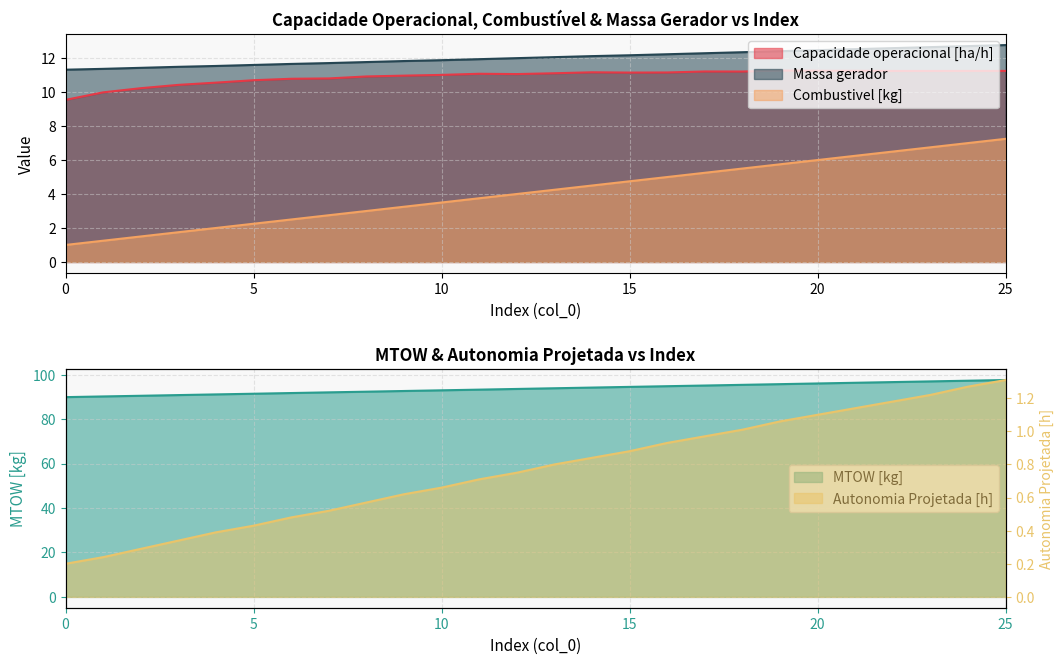

How many values in the Massa gerador series exceed 12?

13